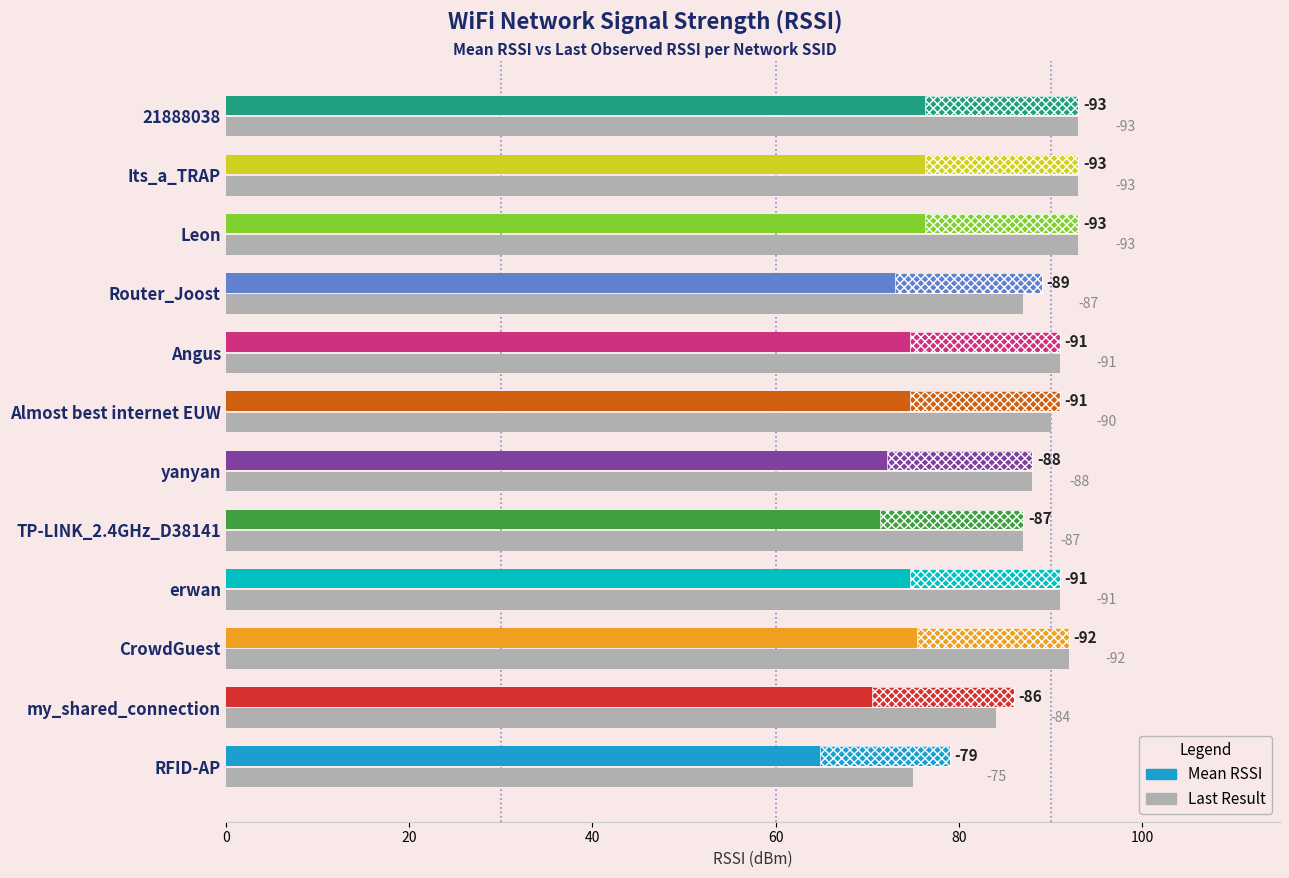

Are the bars horizontal?

Yes